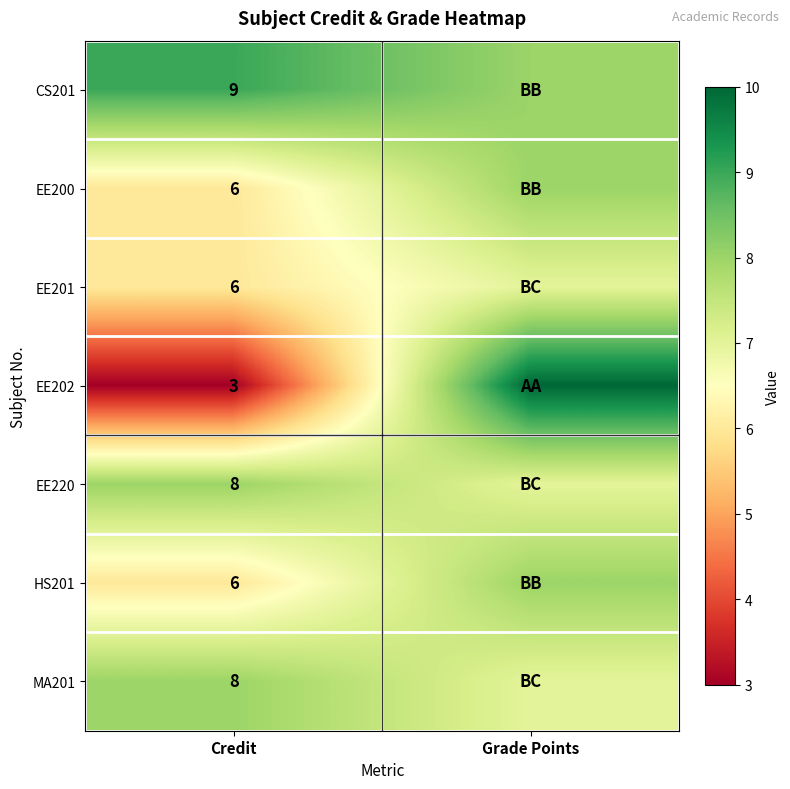

Is it true that EE200 equals 10 at Credit?

False